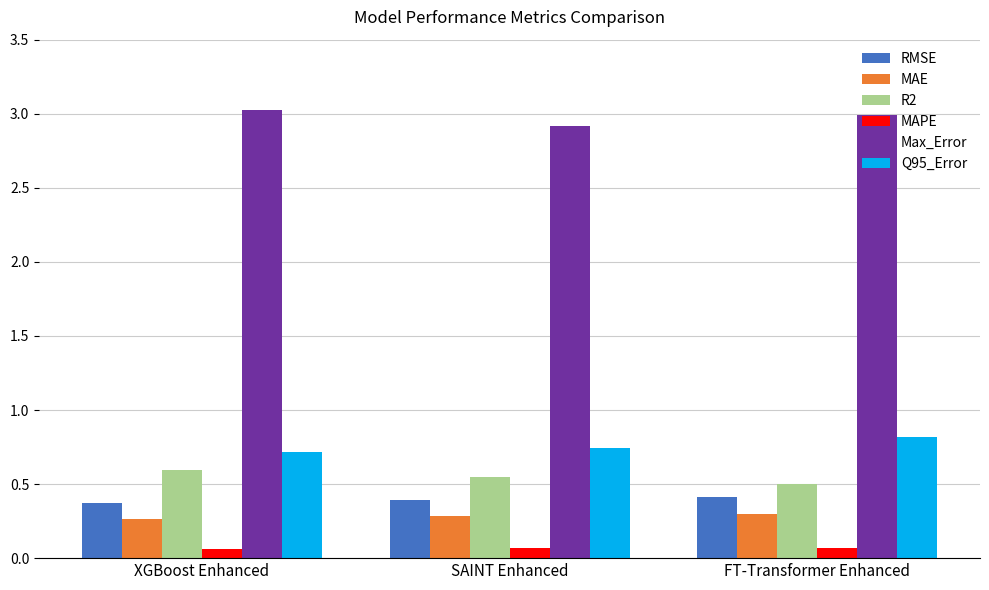

True or false: MAPE has a value of 0.1 at SAINT Enhanced.

True